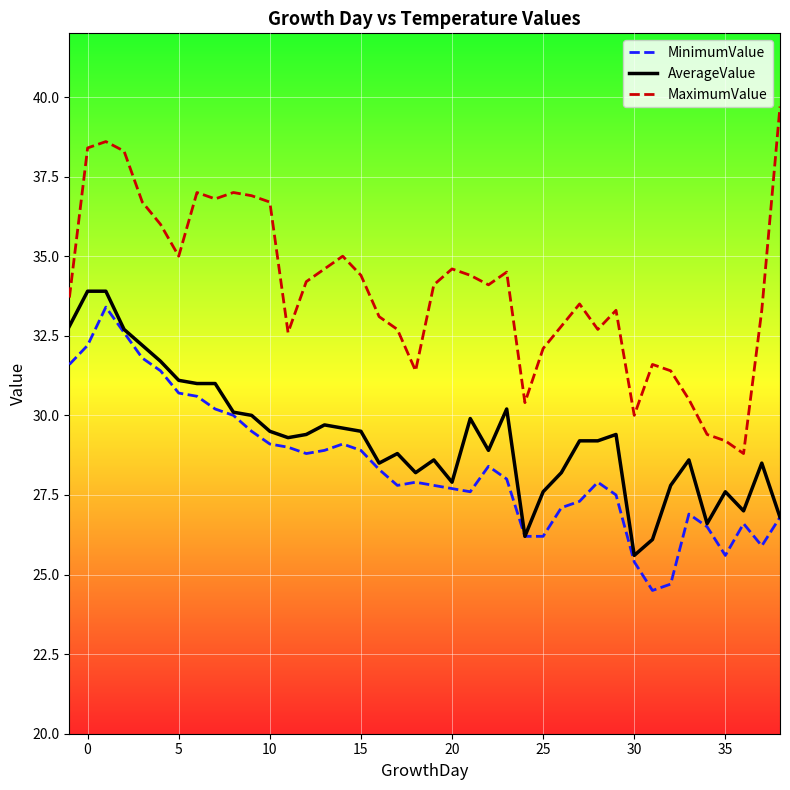

True or false: MinimumValue and MaximumValue cross at least once.

False